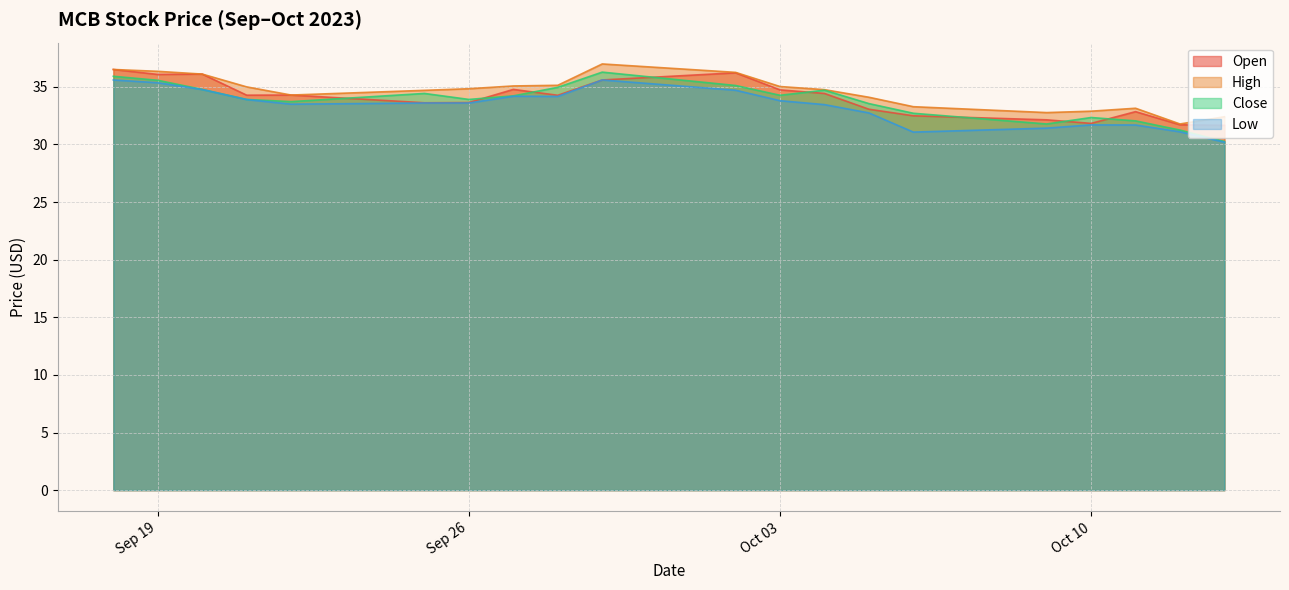

Where is the first local maximum for High?

2023-09-29